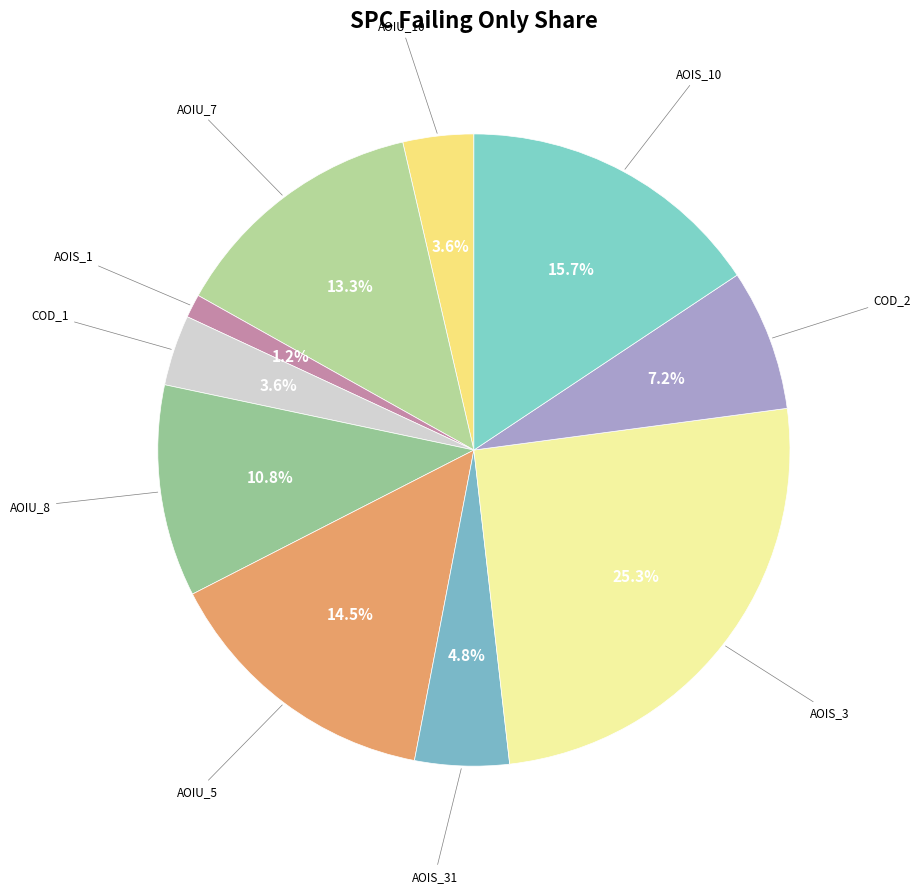

Count the number of slices in the pie.

10